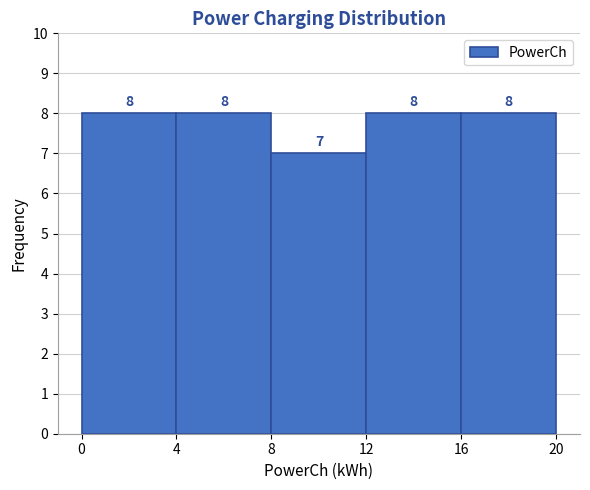

How tall is the bar that spans 8 to 12 on the x-axis?

7